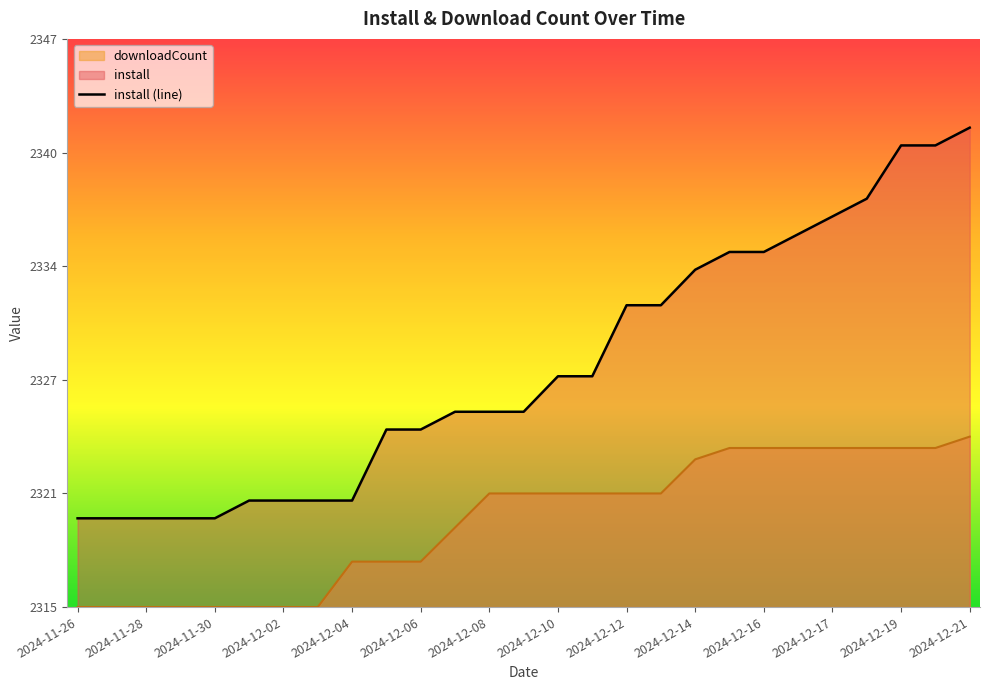

Which label corresponds to the smallest value in the chart?

2024-11-26